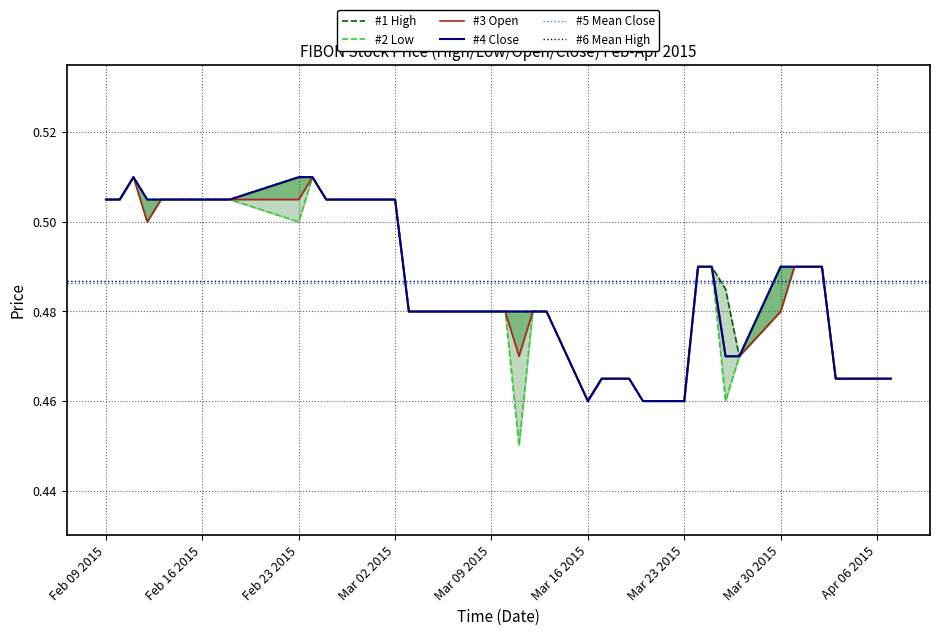

True or false: open and low cross at least once.

False